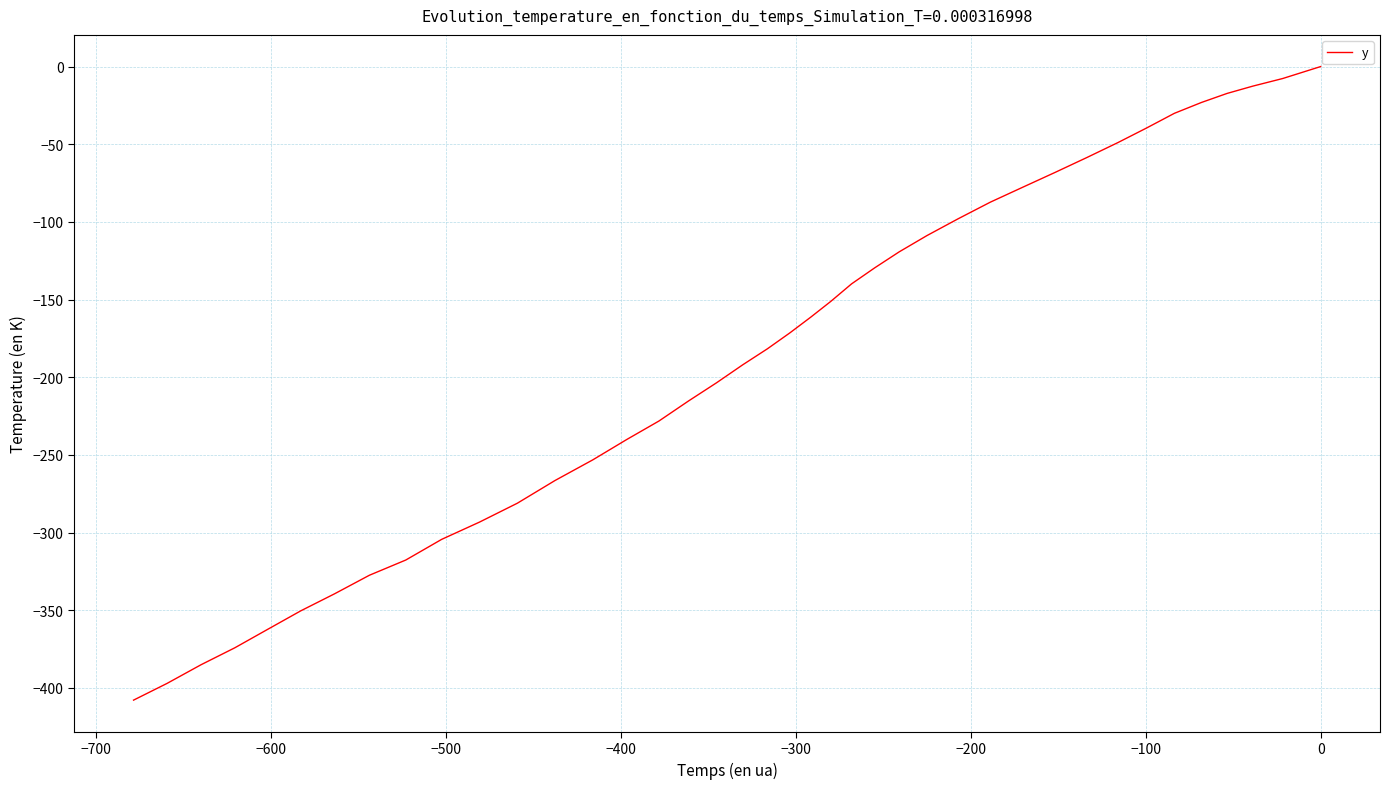

What is the smallest value displayed?

-407.9